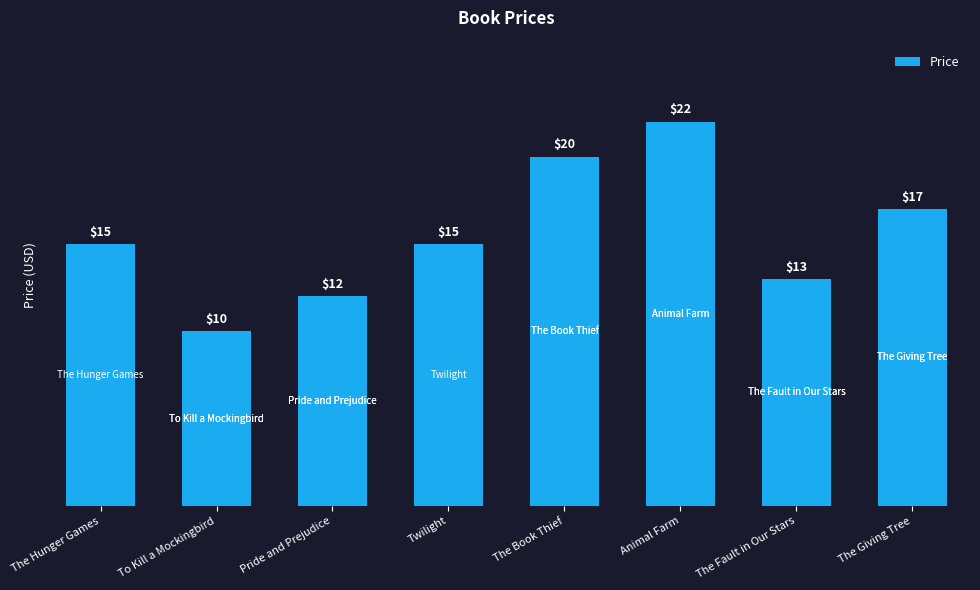

What is the maximum value shown in the chart?

22